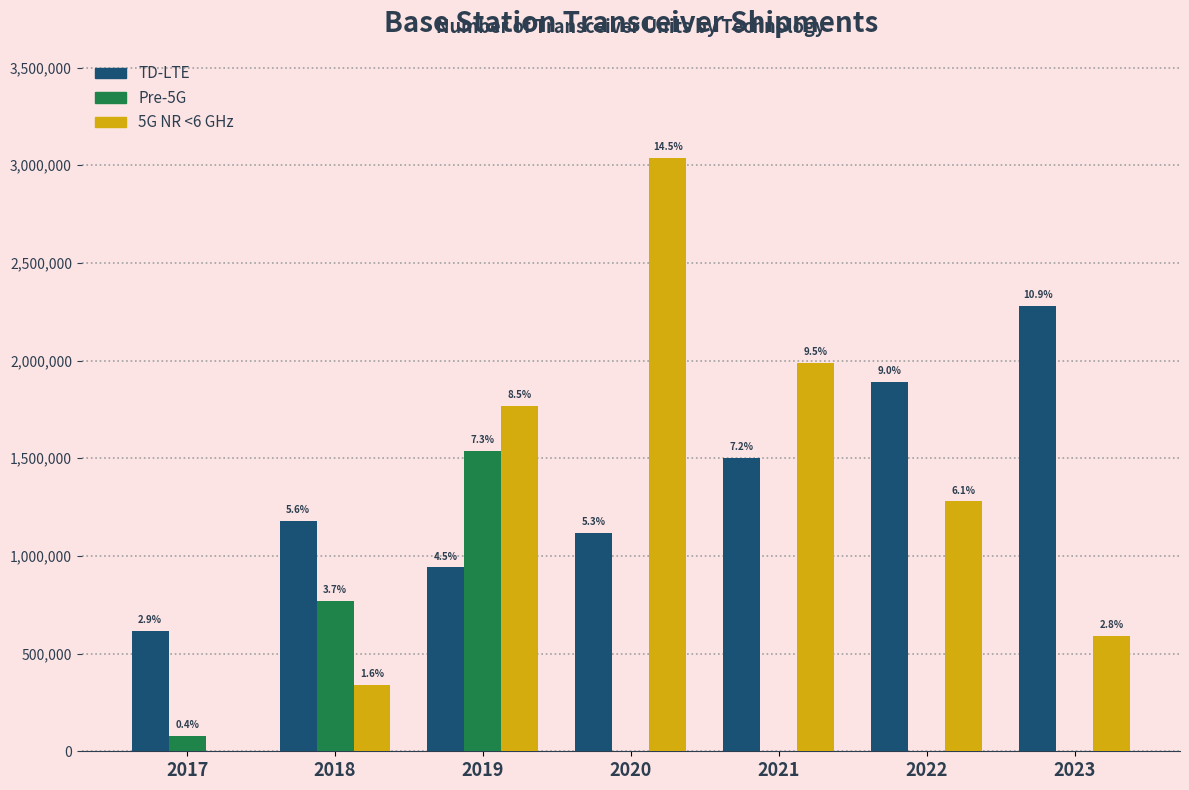

What are all the series names shown in the legend?

TD-LTE, Pre-5G, 5G NR <6 GHz